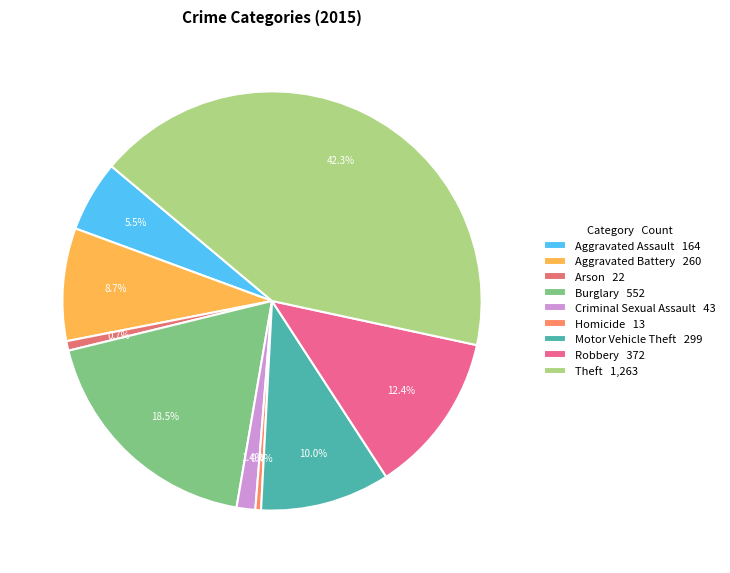

Does any single category account for the majority?

No